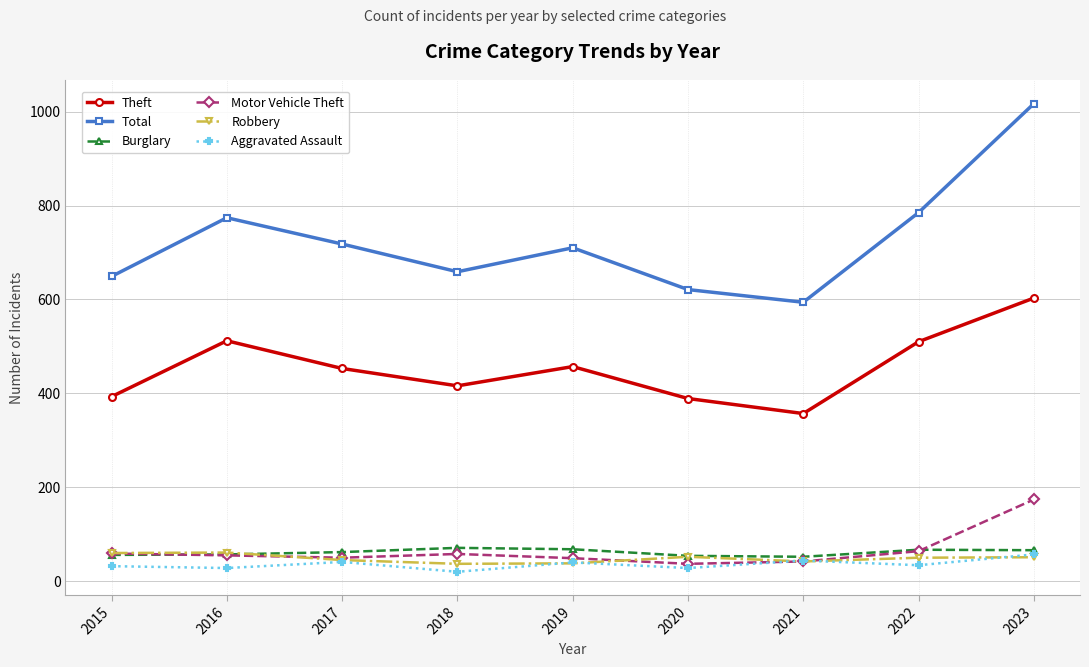

The Theft series shows 510 at 2022. True or false?

True